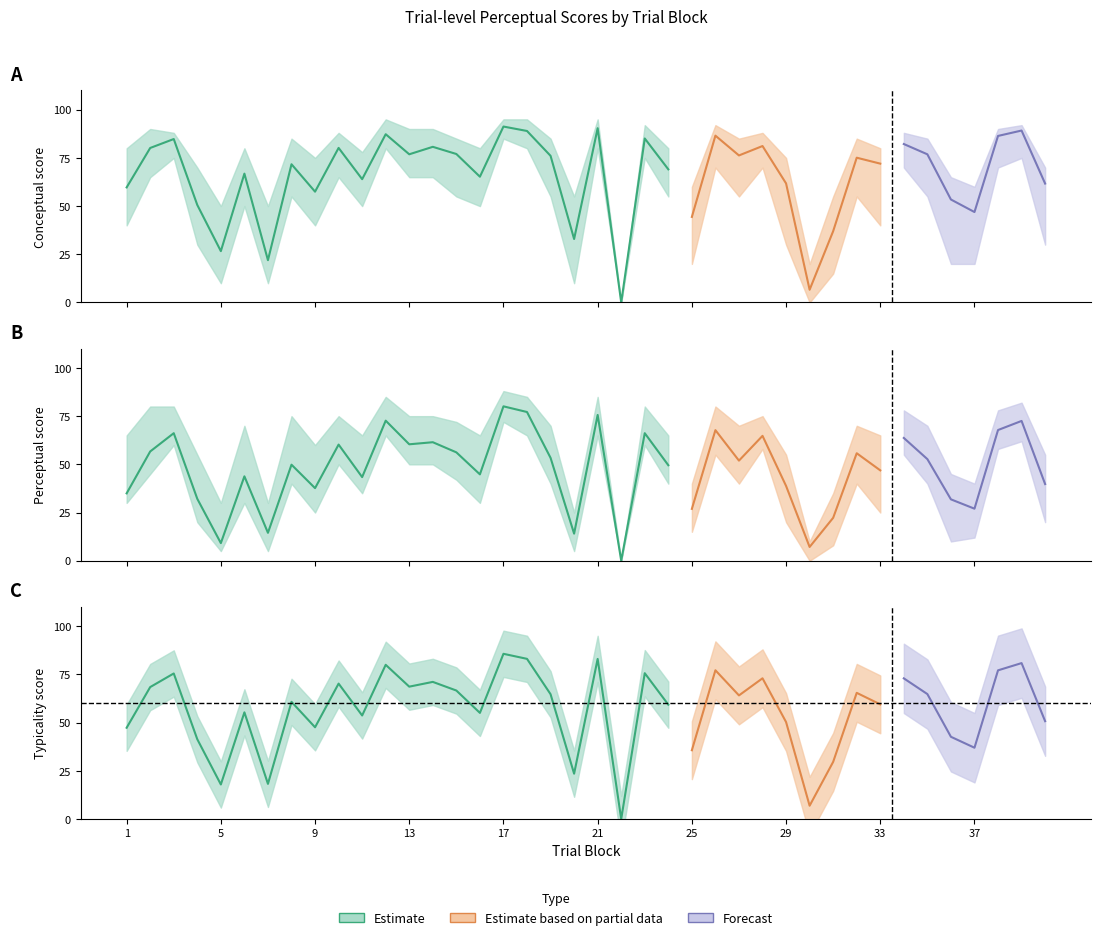

Which series ends up on top after the final intersection of typicality and perceptual?

typicality